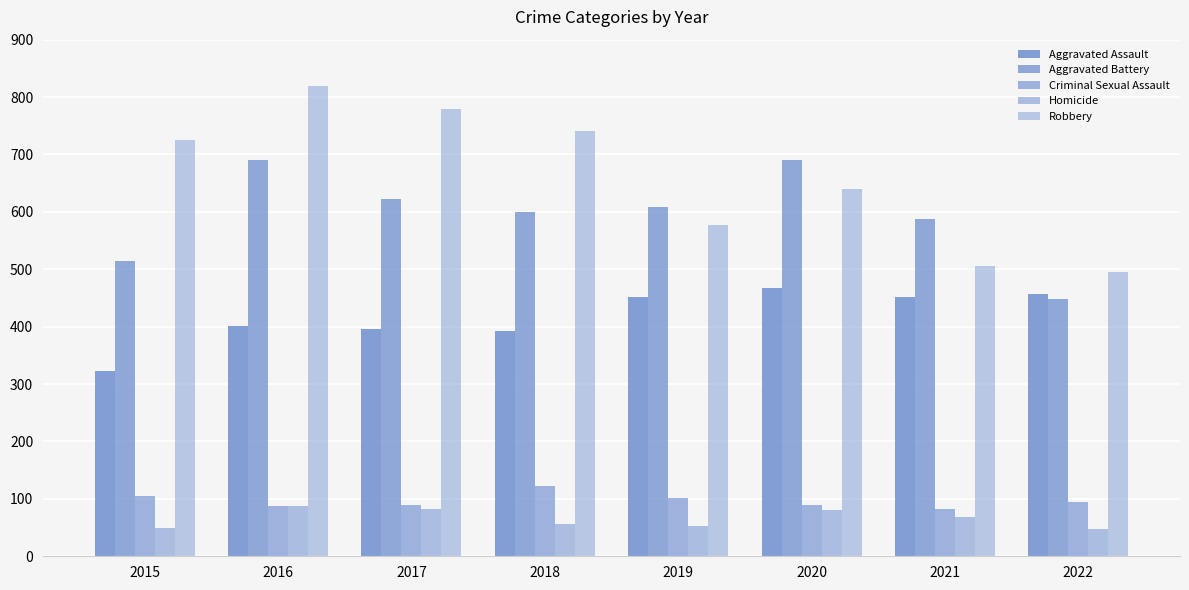

Are the bars grouped side by side (vs. stacked)?

Yes